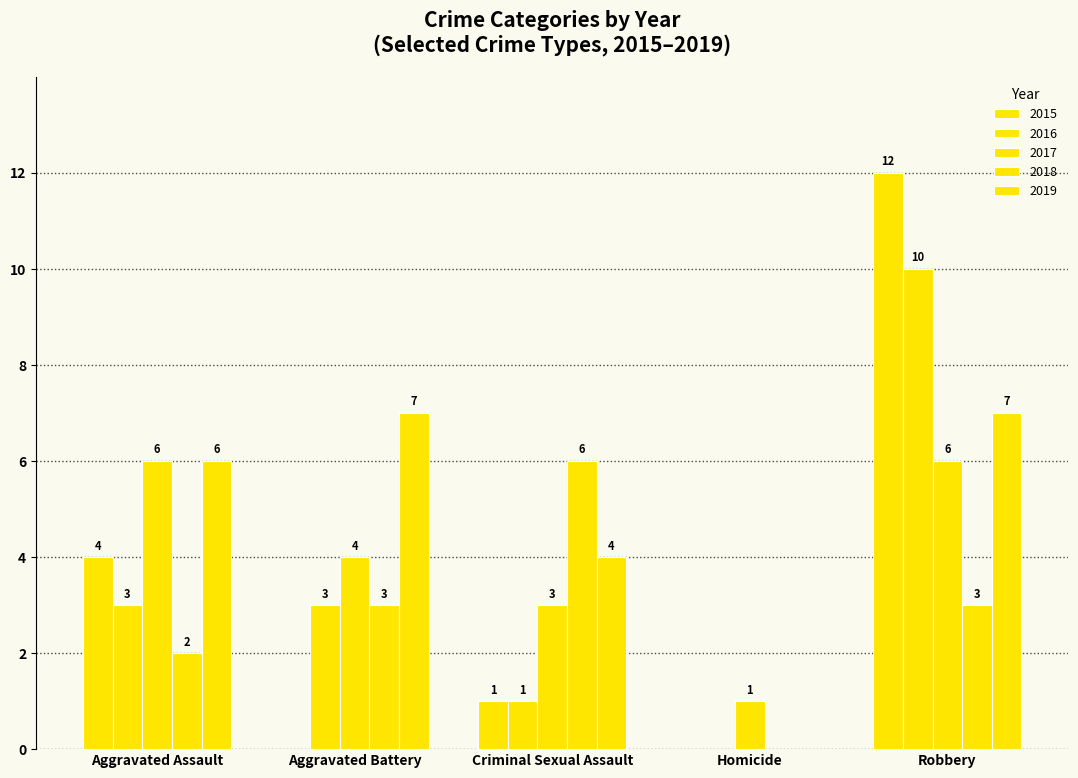

How many categories are shown in the chart?

5